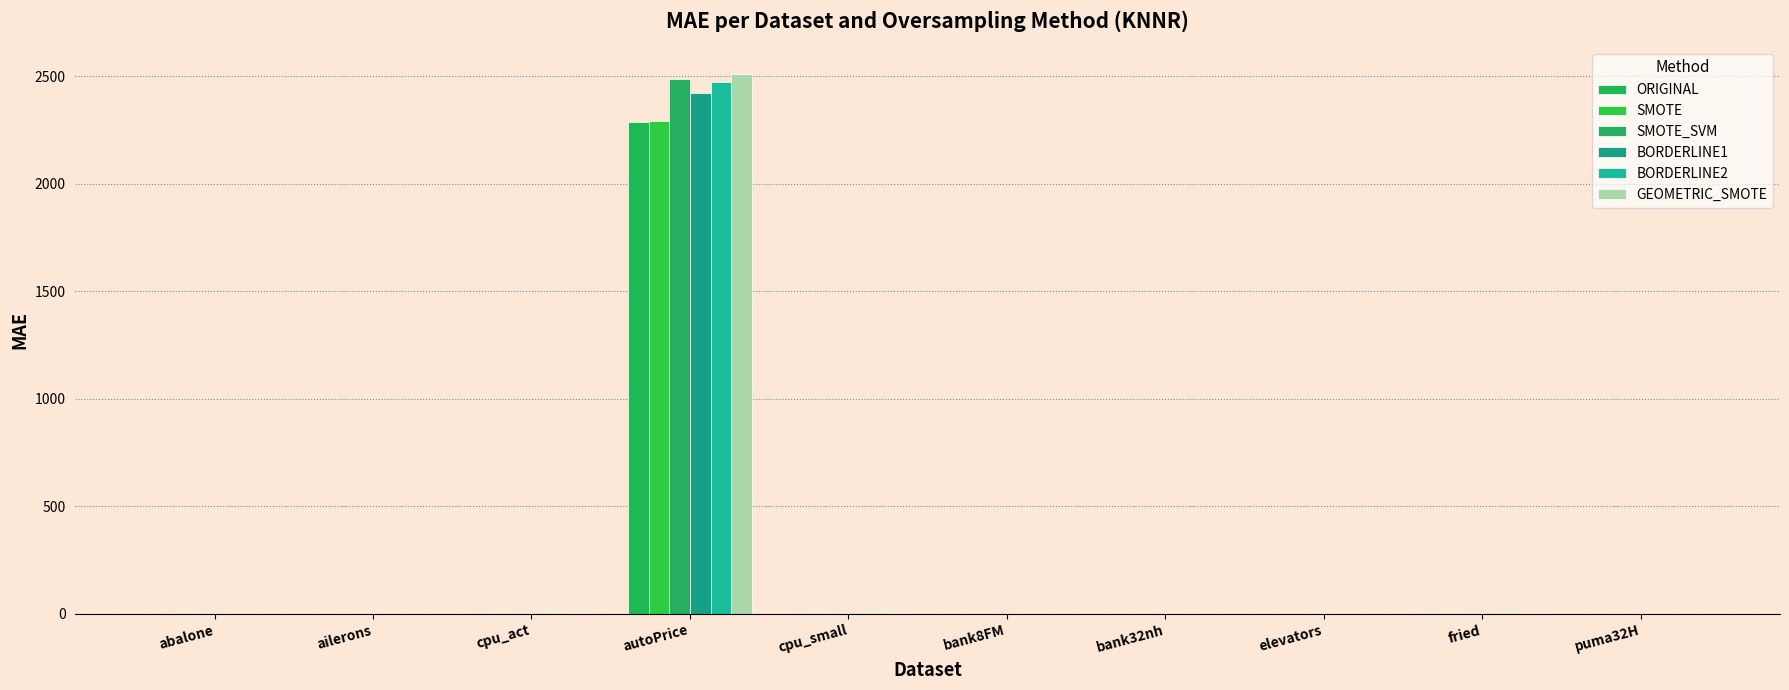

At which label does GEOMETRIC_SMOTE first exceed 1?

abalone